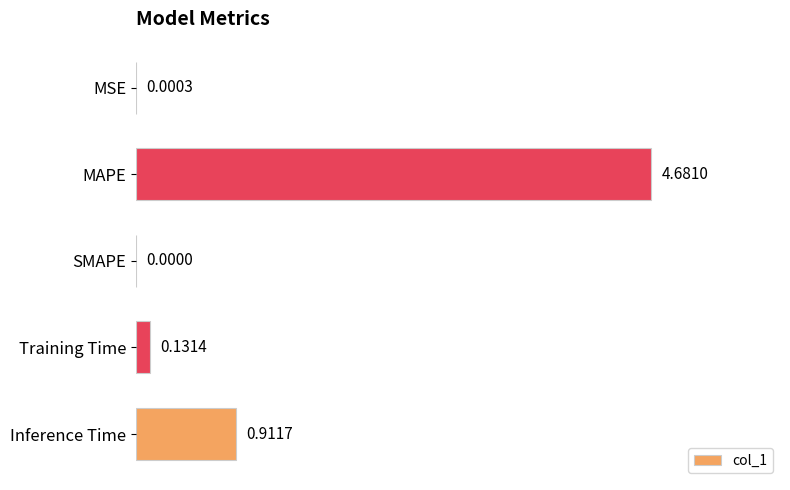

Where is the data nearest to the value 2?

Inference Time